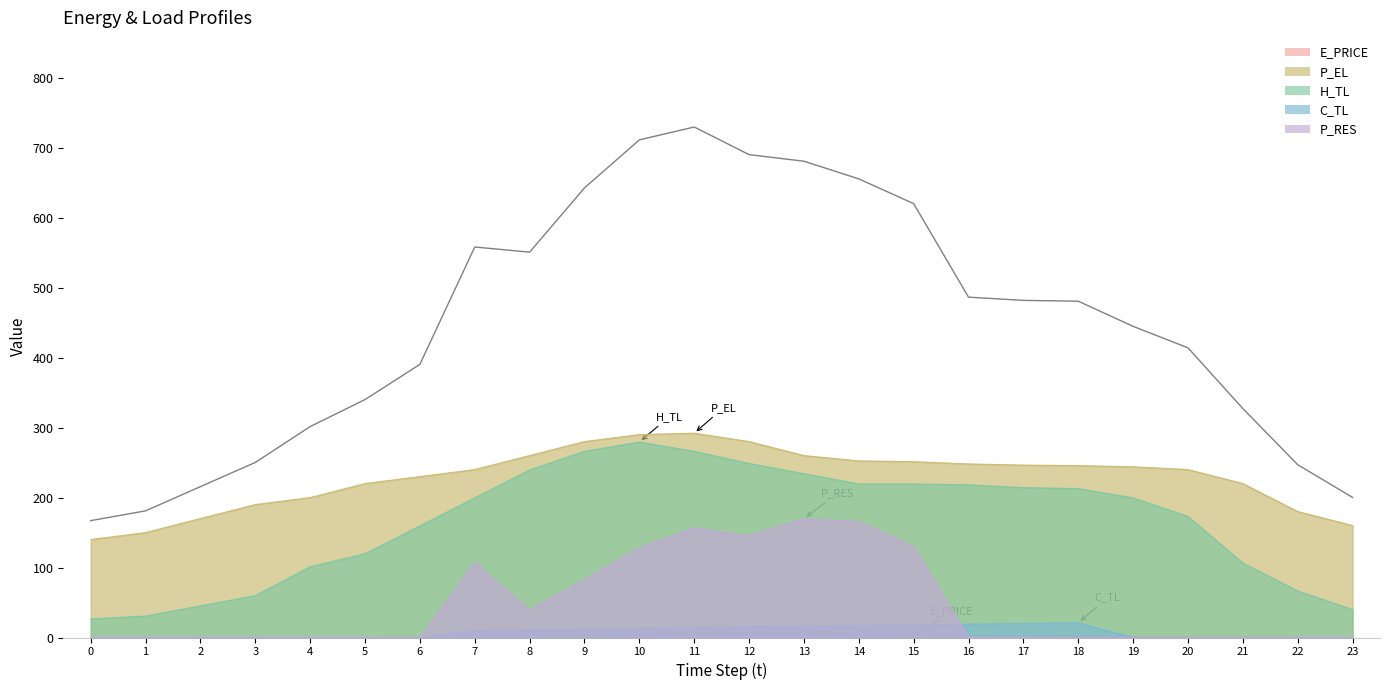

Rank the series by their maximum value, from lowest to highest.

E_PRICE, C_TL, P_RES, H_TL, P_EL